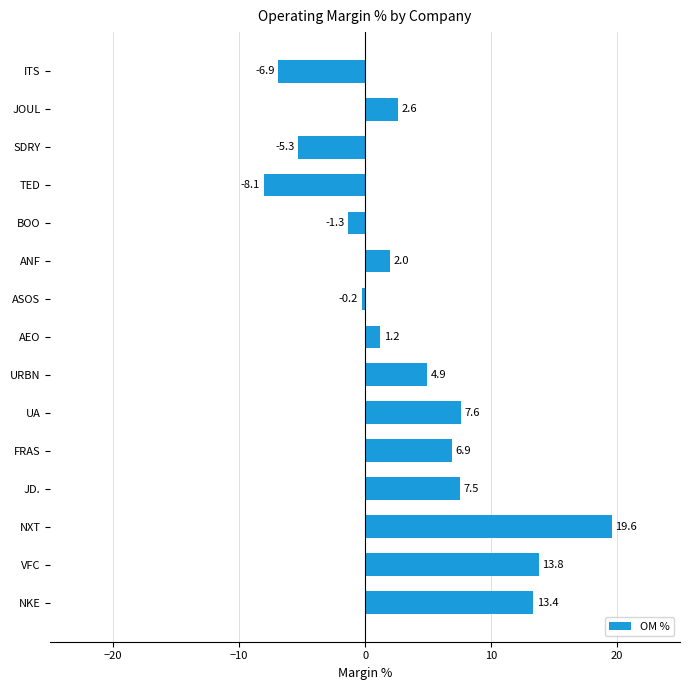

List the labels in order of value, largest first.

NXT, VFC, NKE, UA, JD., FRAS, URBN, JOUL, ANF, AEO, ASOS, BOO, SDRY, ITS, TED